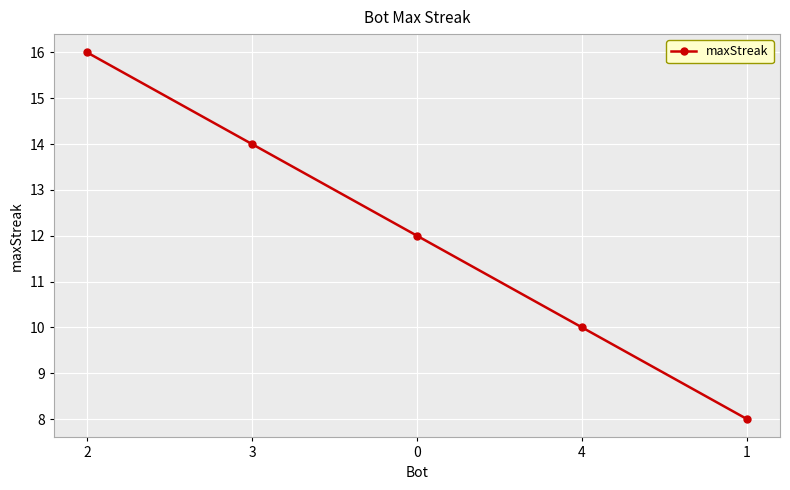

Reading left to right, list all the values displayed in this chart.

16	14	12	10	8